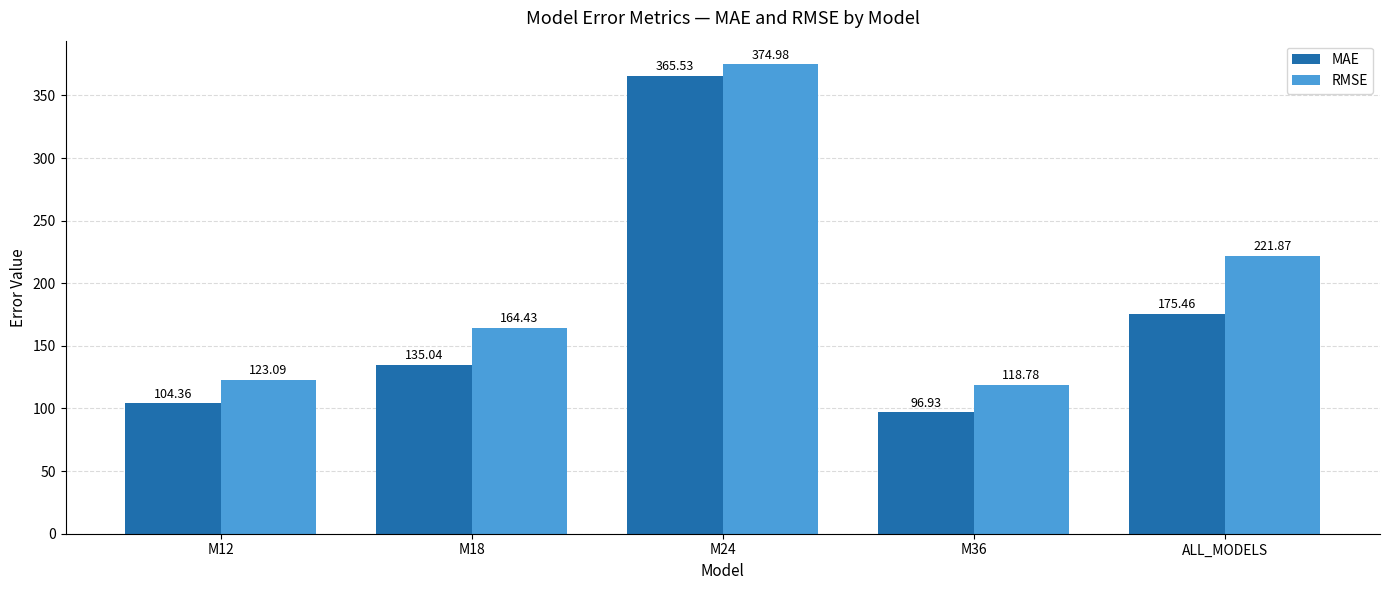

What is the total value across all series at M36?

215.7